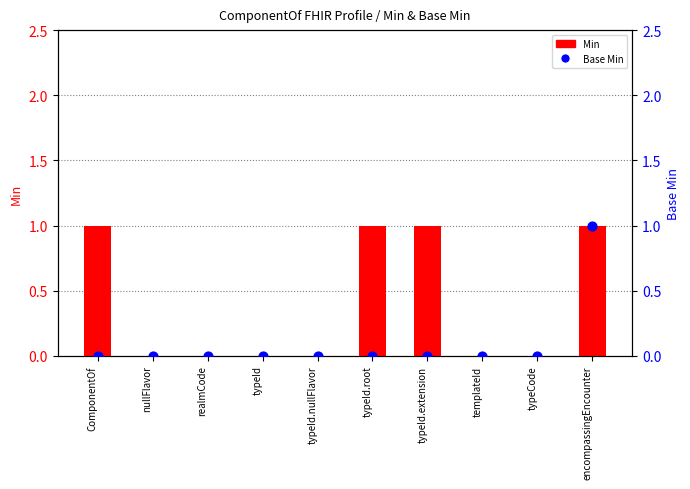

Which series reaches the minimum Y coordinate?

Min